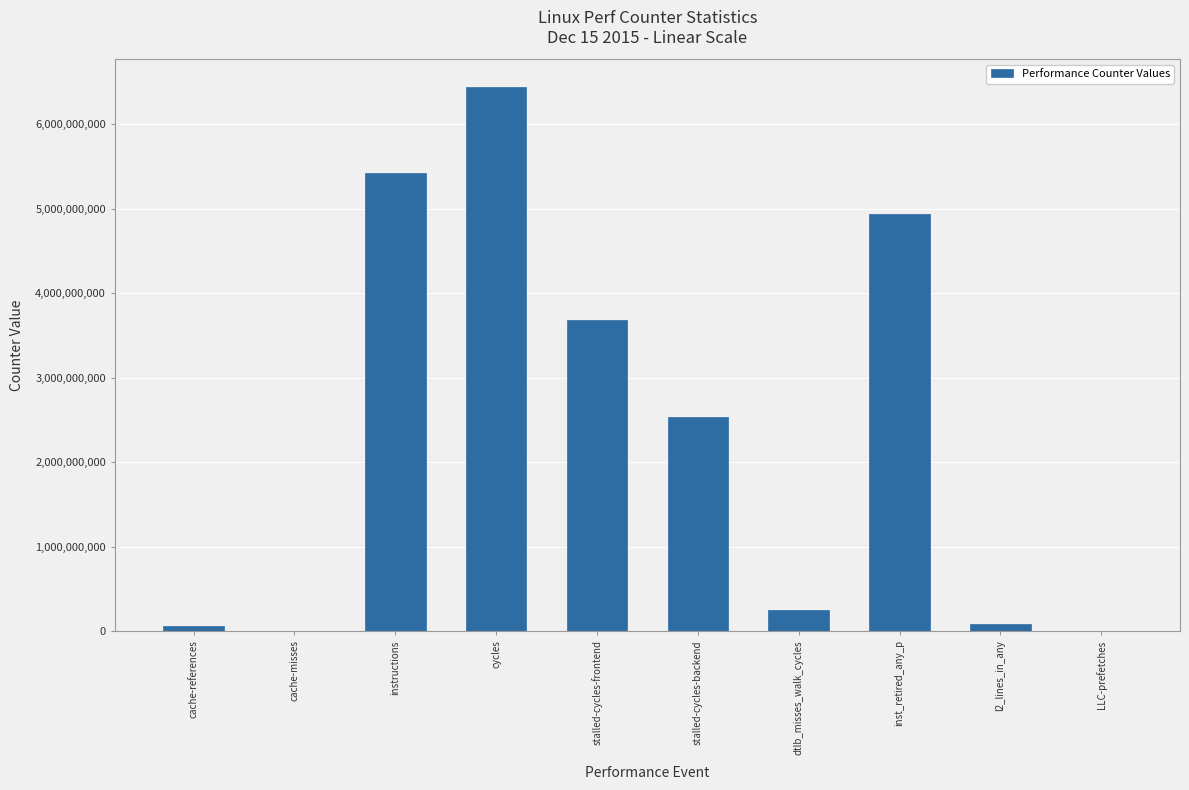

What is the change in value from inst_retired_any_p to LLC-prefetches?

-4927196870